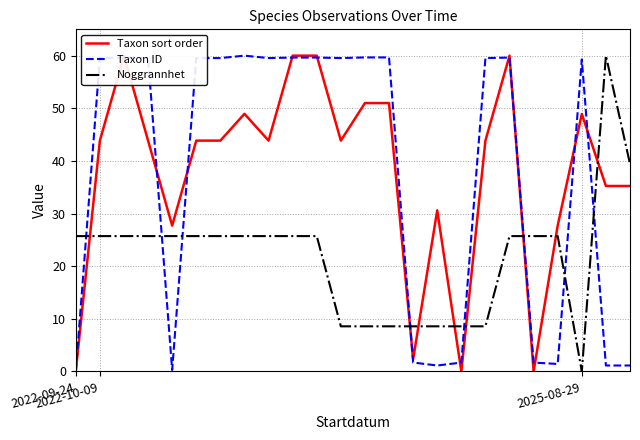

Is the value of Noggrannhet at 3 greater than the value of Taxon ID at 17?

No